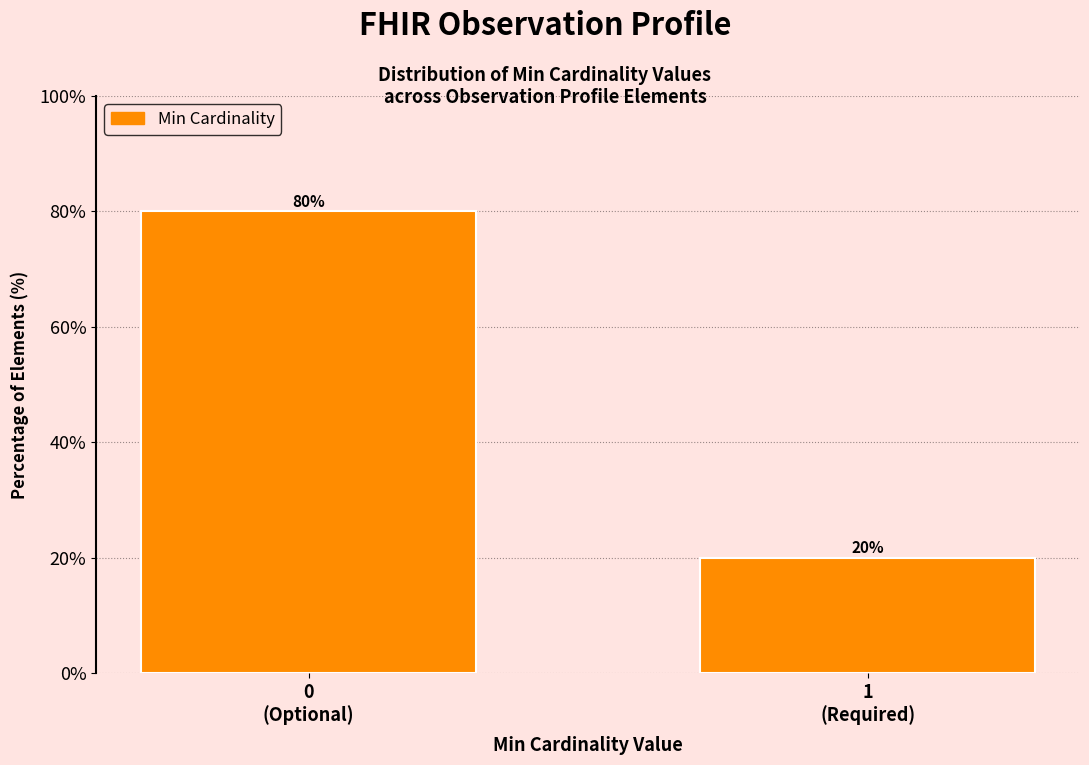

Reading left to right, transcribe all the data shown in this chart.

80	20